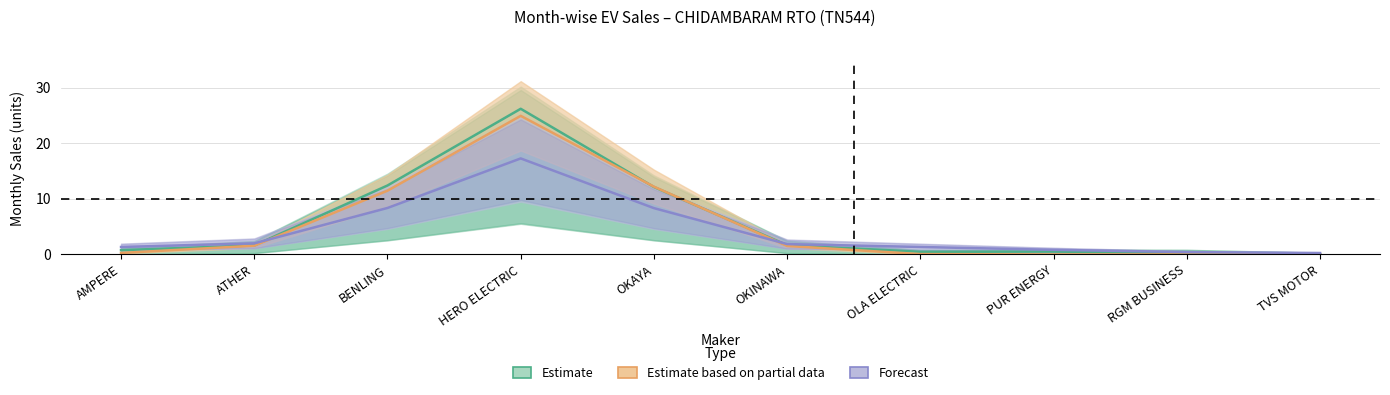

What is the value of the Estimate based on partial data point at the 2nd from the left?

1.6